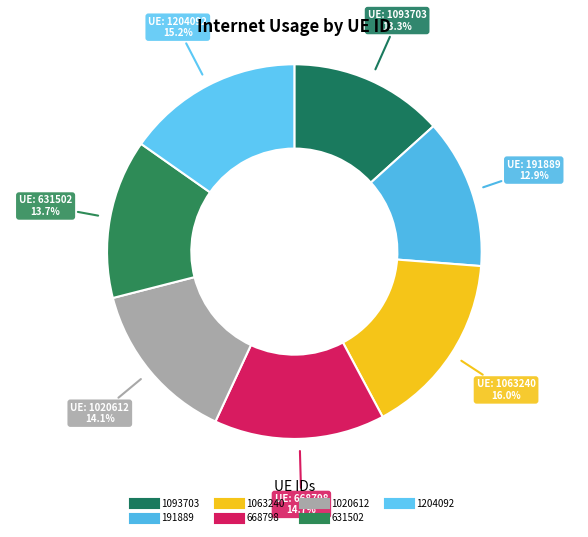

To the nearest percent, what percentage of the pie is 1204092?

15%